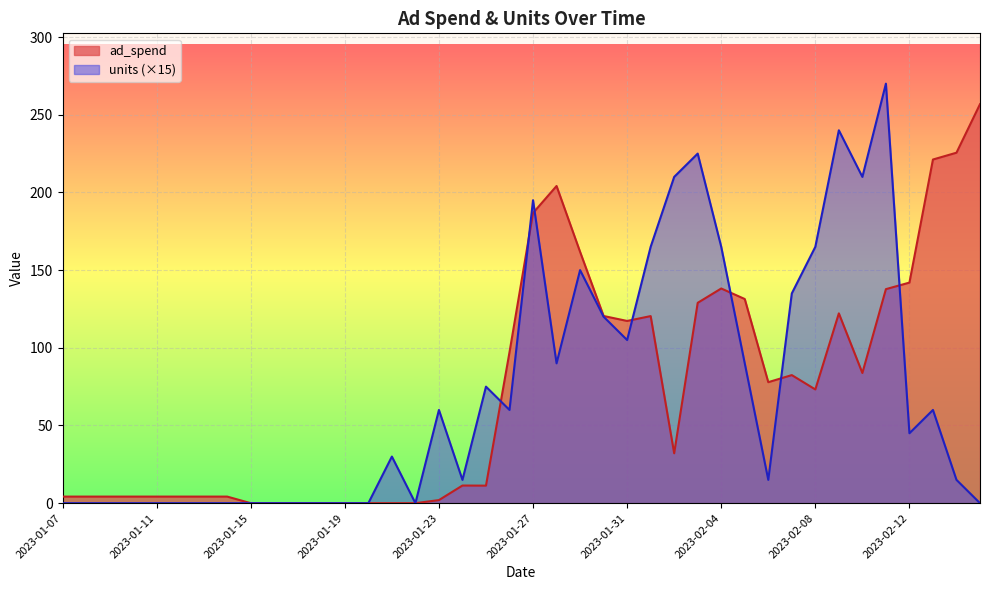

How many lines are shown in the chart?

2